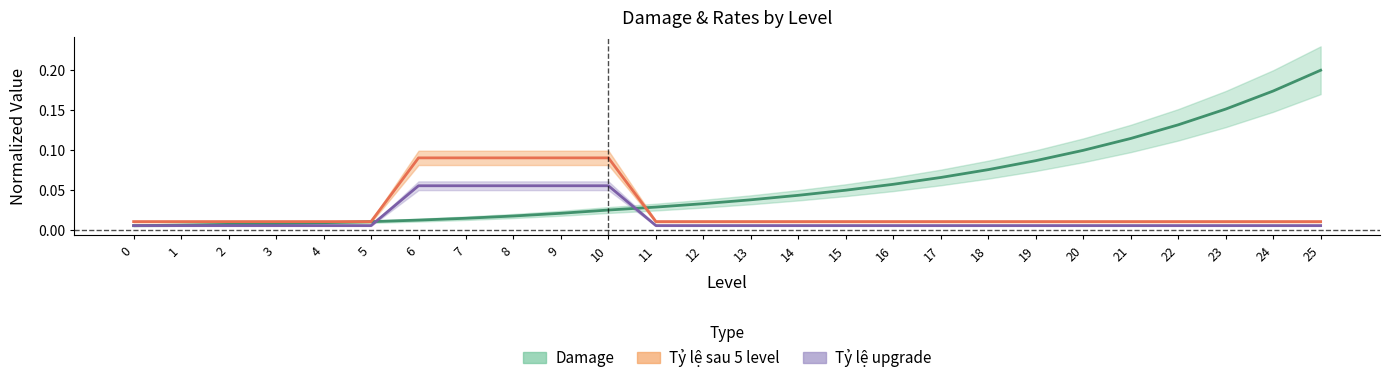

How many lines are shown in the chart?

3